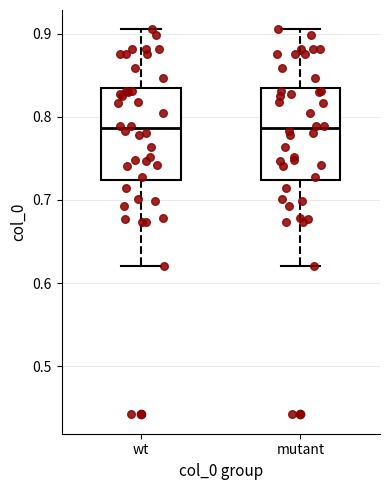

Reading left to right, read every box against the y-axis: the position of its median line, the range the box covers, and the ends of its whiskers. The values are not printed on the chart, so give them approximately, as read against the axis.

wt: median 0.79, box 0.72 to 0.83, whiskers 0.62 to 0.91
mutant: median 0.79, box 0.72 to 0.83, whiskers 0.62 to 0.91